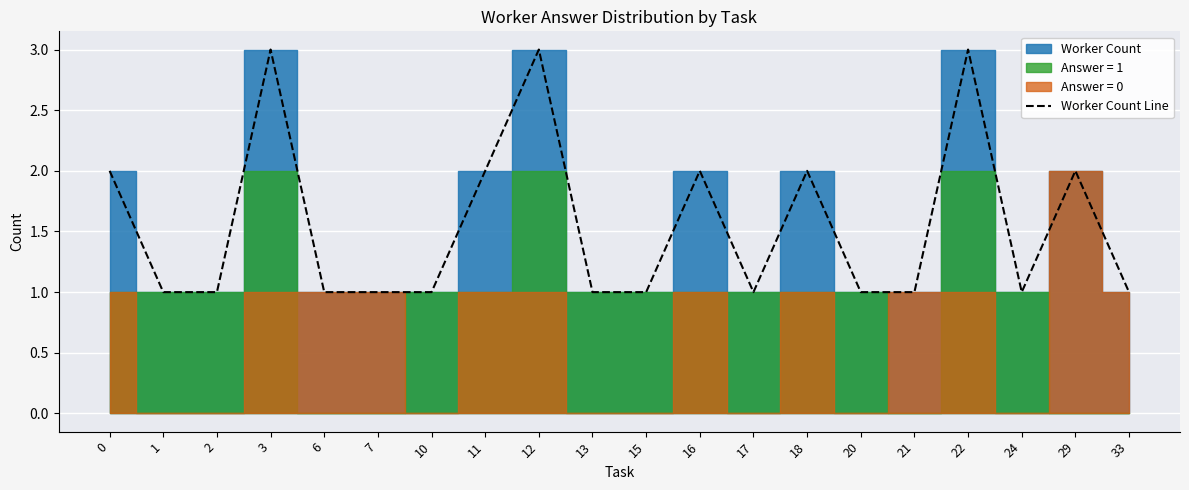

What is the greatest value displayed?

3